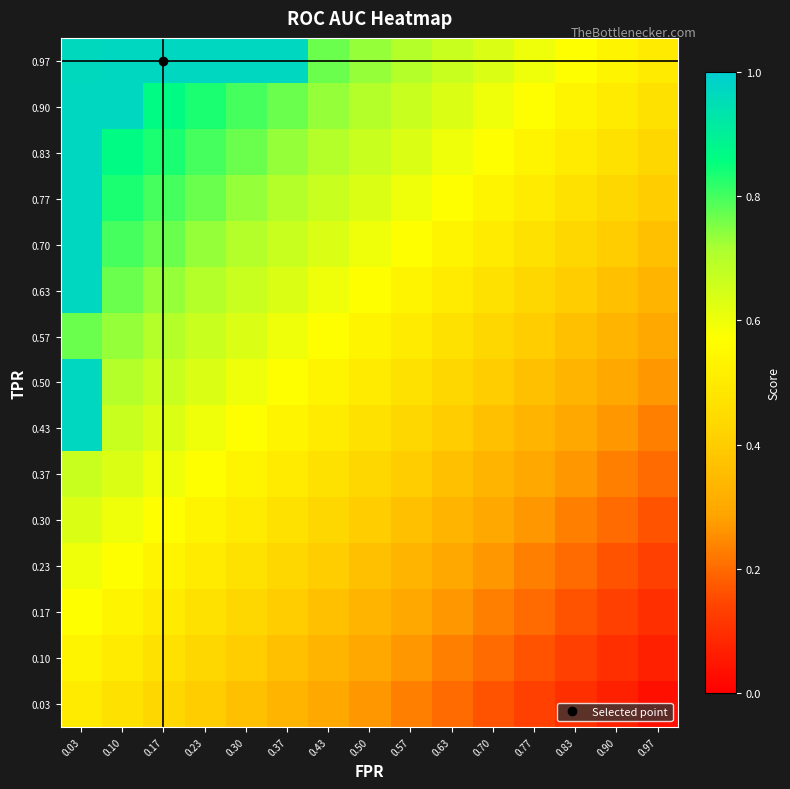

Reading left to right, transcribe all the data shown in this chart.

0.03: 0.03=0.5	0.10=0.5	0.17=0.4	0.23=0.4	0.30=0.4	0.37=0.3	0.43=0.3	0.50=0.3	0.57=0.2	0.63=0.2	0.70=0.2	0.77=0.1	0.83=0.1	0.90=0.1	0.97=0.0
0.10: 0.03=0.5	0.10=0.5	0.17=0.5	0.23=0.4	0.30=0.4	0.37=0.4	0.43=0.3	0.50=0.3	0.57=0.3	0.63=0.2	0.70=0.2	0.77=0.2	0.83=0.1	0.90=0.1	0.97=0.1
0.17: 0.03=0.6	0.10=0.5	0.17=0.5	0.23=0.5	0.30=0.4	0.37=0.4	0.43=0.4	0.50=0.3	0.57=0.3	0.63=0.3	0.70=0.2	0.77=0.2	0.83=0.2	0.90=0.1	0.97=0.1
0.23: 0.03=0.6	0.10=0.6	0.17=0.5	0.23=0.5	0.30=0.5	0.37=0.4	0.43=0.4	0.50=0.4	0.57=0.3	0.63=0.3	0.70=0.3	0.77=0.2	0.83=0.2	0.90=0.2	0.97=0.1
0.30: 0.03=0.6	0.10=0.6	0.17=0.6	0.23=0.5	0.30=0.5	0.37=0.5	0.43=0.4	0.50=0.4	0.57=0.4	0.63=0.3	0.70=0.3	0.77=0.3	0.83=0.2	0.90=0.2	0.97=0.2
0.37: 0.03=0.7	0.10=0.6	0.17=0.6	0.23=0.6	0.30=0.5	0.37=0.5	0.43=0.5	0.50=0.4	0.57=0.4	0.63=0.4	0.70=0.3	0.77=0.3	0.83=0.3	0.90=0.2	0.97=0.2
0.43: 0.03=1.0	0.10=0.7	0.17=0.6	0.23=0.6	0.30=0.6	0.37=0.5	0.43=0.5	0.50=0.5	0.57=0.4	0.63=0.4	0.70=0.4	0.77=0.3	0.83=0.3	0.90=0.3	0.97=0.2
0.50: 0.03=1.0	0.10=0.7	0.17=0.7	0.23=0.6	0.30=0.6	0.37=0.6	0.43=0.5	0.50=0.5	0.57=0.5	0.63=0.4	0.70=0.4	0.77=0.4	0.83=0.3	0.90=0.3	0.97=0.3
0.57: 0.03=0.8	0.10=0.7	0.17=0.7	0.23=0.7	0.30=0.6	0.37=0.6	0.43=0.6	0.50=0.5	0.57=0.5	0.63=0.5	0.70=0.4	0.77=0.4	0.83=0.4	0.90=0.3	0.97=0.3
0.63: 0.03=1.0	0.10=0.8	0.17=0.7	0.23=0.7	0.30=0.7	0.37=0.6	0.43=0.6	0.50=0.6	0.57=0.5	0.63=0.5	0.70=0.5	0.77=0.4	0.83=0.4	0.90=0.4	0.97=0.3
0.70: 0.03=1.0	0.10=0.8	0.17=0.8	0.23=0.7	0.30=0.7	0.37=0.7	0.43=0.6	0.50=0.6	0.57=0.6	0.63=0.5	0.70=0.5	0.77=0.5	0.83=0.4	0.90=0.4	0.97=0.4
0.77: 0.03=1.0	0.10=0.8	0.17=0.8	0.23=0.8	0.30=0.7	0.37=0.7	0.43=0.7	0.50=0.6	0.57=0.6	0.63=0.6	0.70=0.5	0.77=0.5	0.83=0.5	0.90=0.4	0.97=0.4
0.83: 0.03=1.0	0.10=0.9	0.17=0.8	0.23=0.8	0.30=0.8	0.37=0.7	0.43=0.7	0.50=0.7	0.57=0.6	0.63=0.6	0.70=0.6	0.77=0.5	0.83=0.5	0.90=0.5	0.97=0.4
0.90: 0.03=1.0	0.10=1.0	0.17=0.9	0.23=0.8	0.30=0.8	0.37=0.8	0.43=0.7	0.50=0.7	0.57=0.7	0.63=0.6	0.70=0.6	0.77=0.6	0.83=0.5	0.90=0.5	0.97=0.5
0.97: 0.03=1.0	0.10=1.0	0.17=1.0	0.23=1.0	0.30=1.0	0.37=1.0	0.43=0.8	0.50=0.7	0.57=0.7	0.63=0.7	0.70=0.6	0.77=0.6	0.83=0.6	0.90=0.5	0.97=0.5